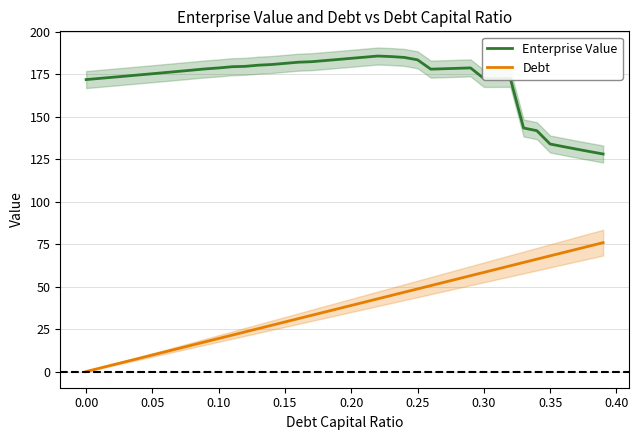

How many data points in Enterprise Value are above 178?

20